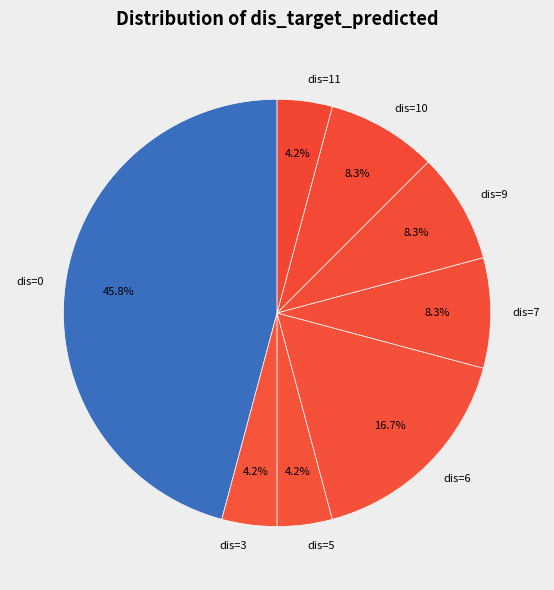

Which category has the biggest portion of the pie?

dis=0